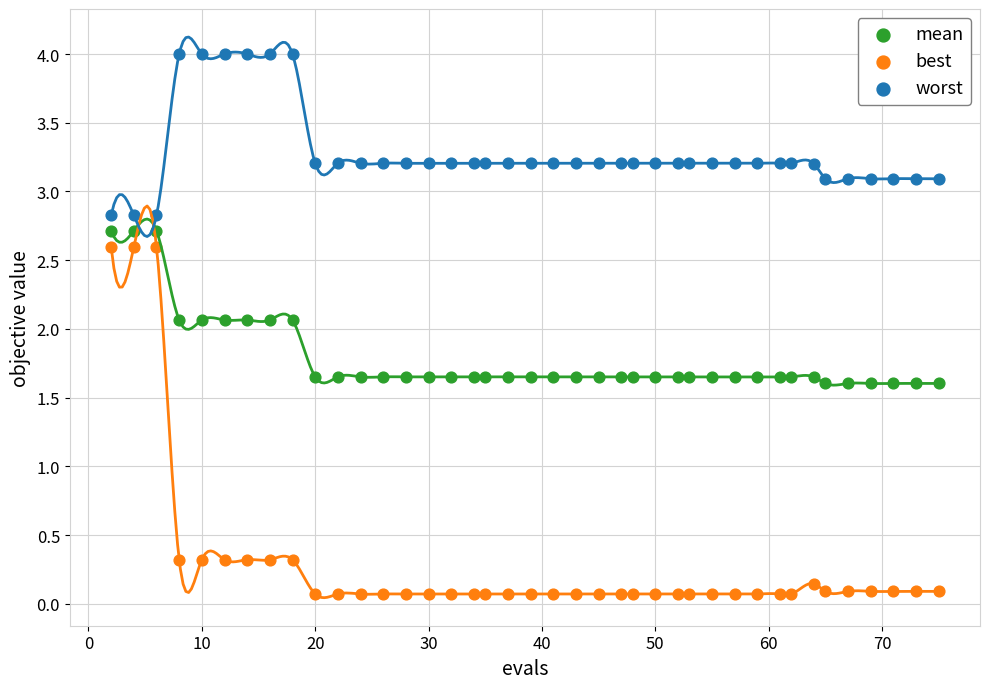

Which series reaches the maximum Y coordinate?

worst